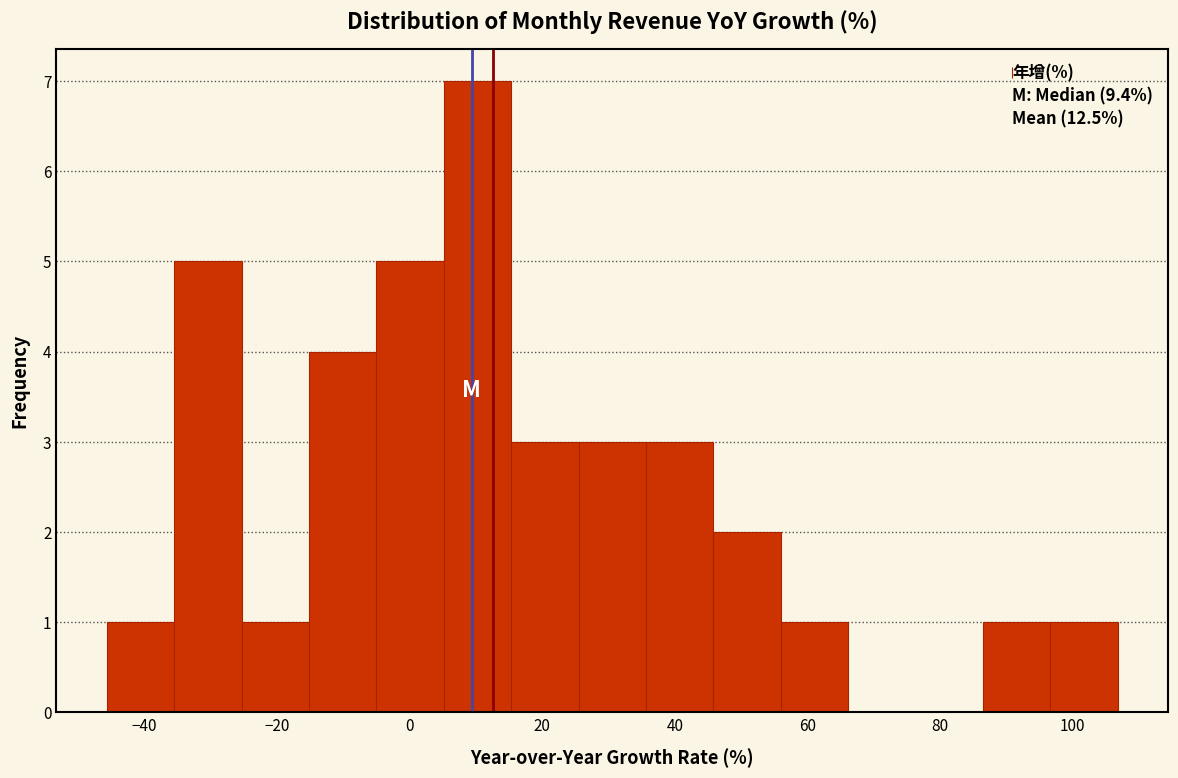

Which range on the x-axis has the tallest bar?

6 to 16